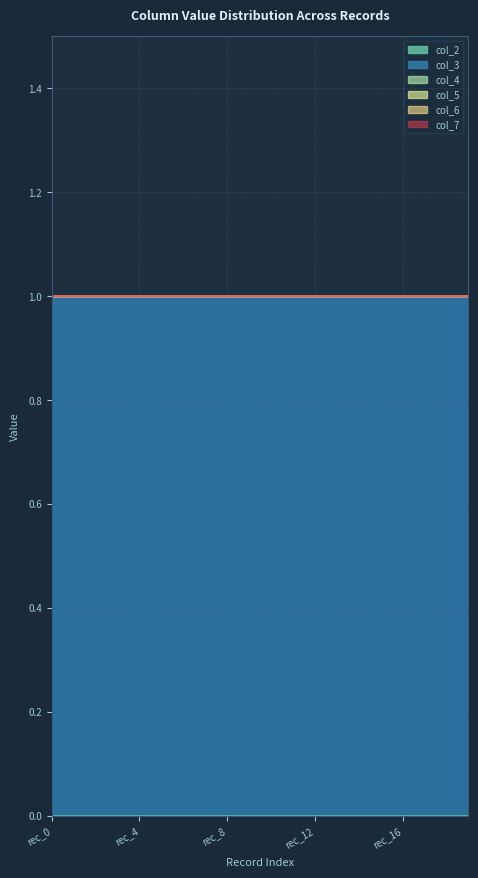

True or false: col_4 and col_5 intersect in this chart.

False